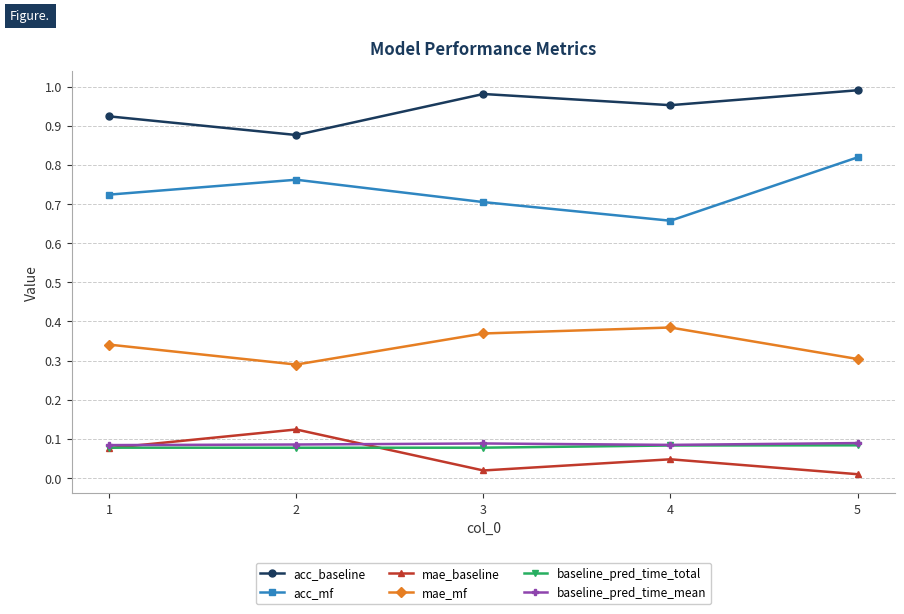

At which category is the sum across all series the highest?

5